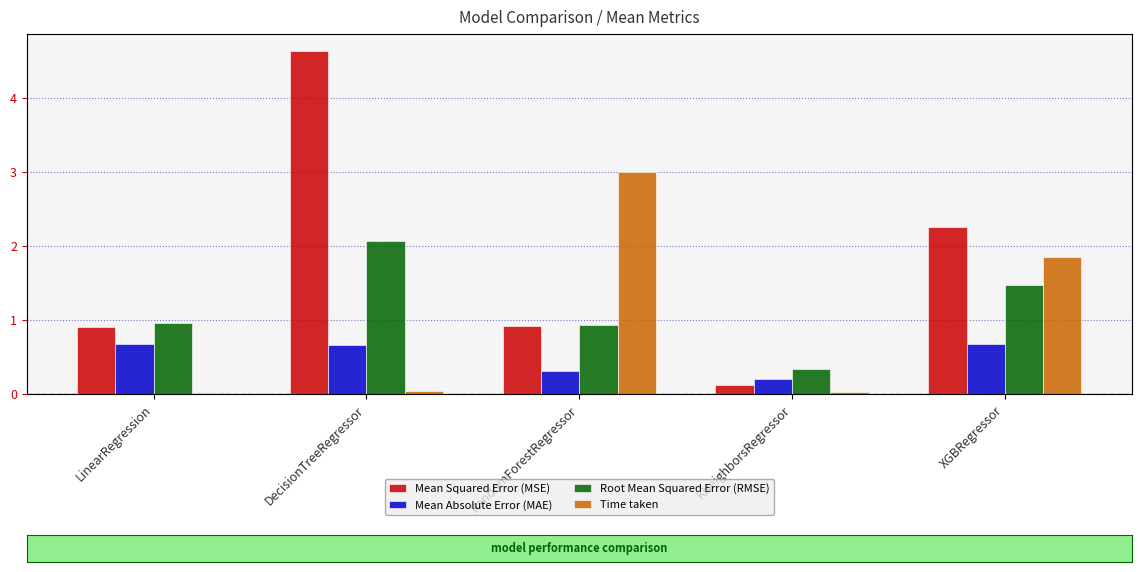

What is the difference between the highest and lowest values at XGBRegressor?

1.6